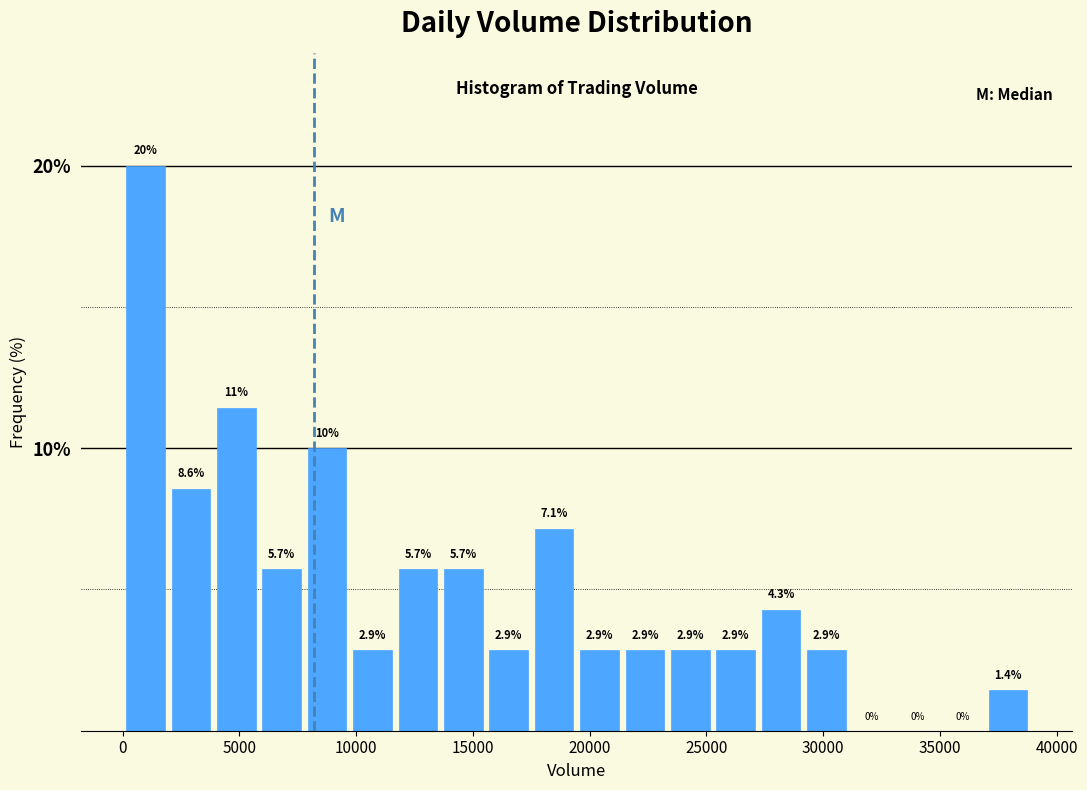

Around what value on the x-axis is the tallest bar? Give the approximate position of its centre, as read against the axis.

1000